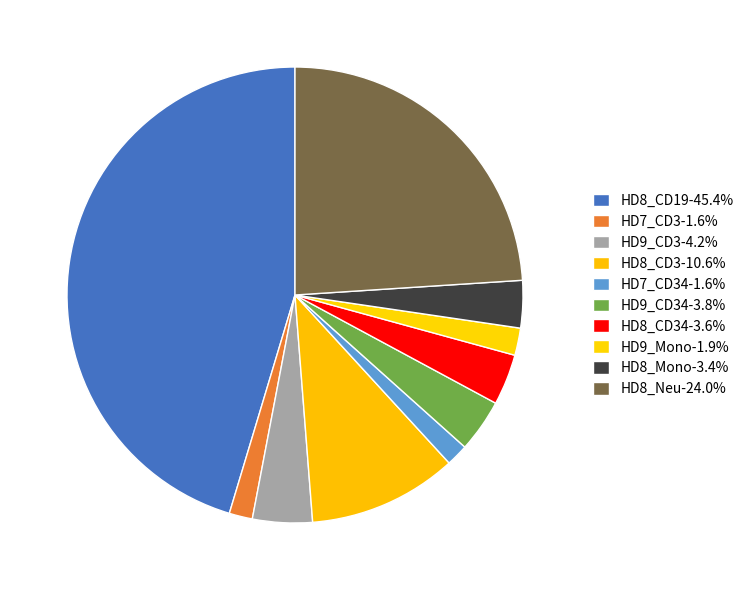

Count the number of slices in the pie.

10